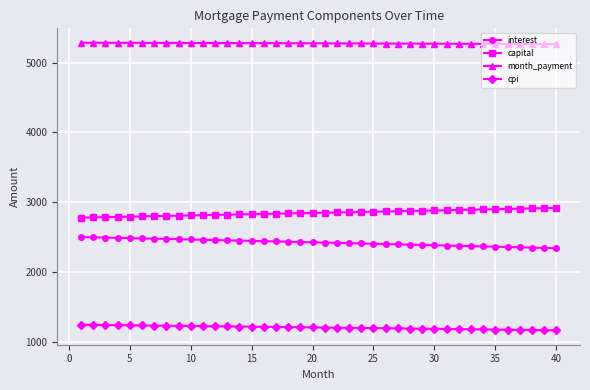

At how many categories does at least one series exceed 1322?

40